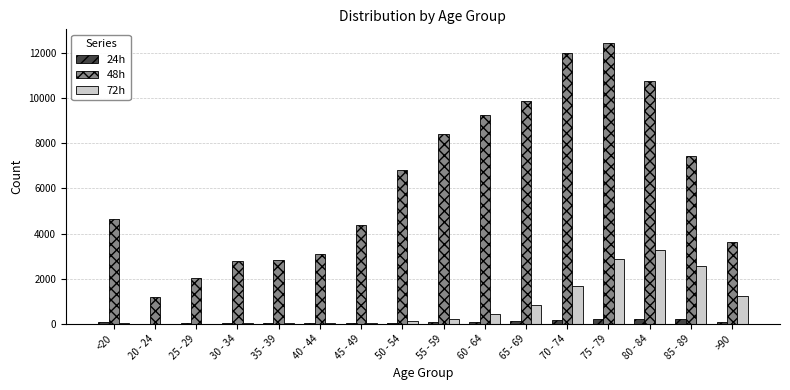

How many data points does each series have?

16